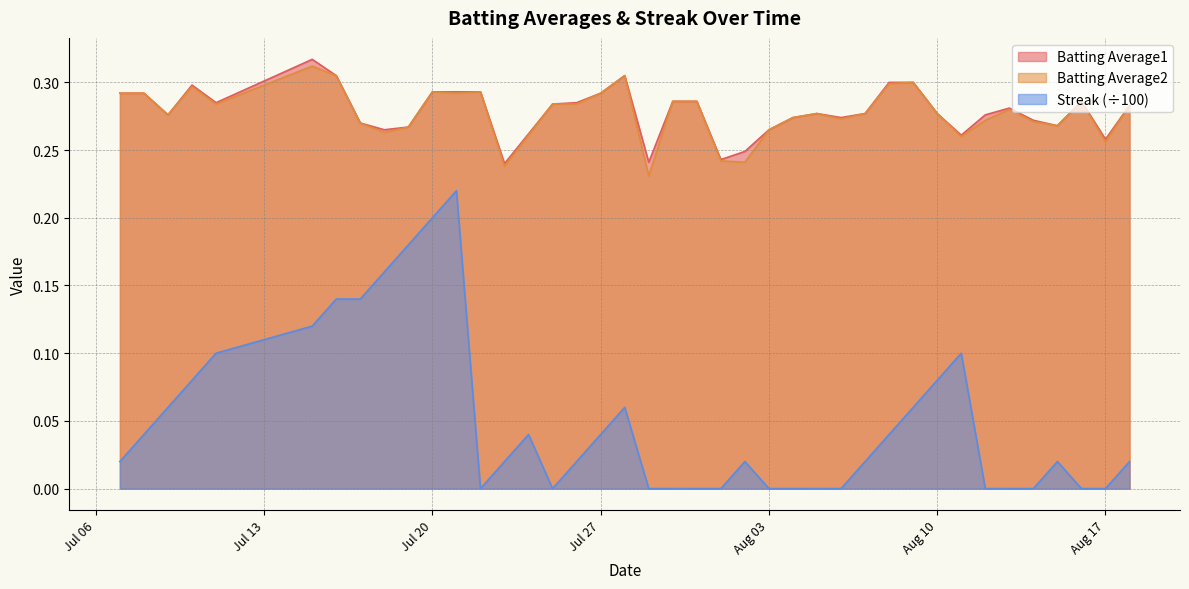

True or false: Streak (÷100) and Batting Average1 intersect in this chart.

False